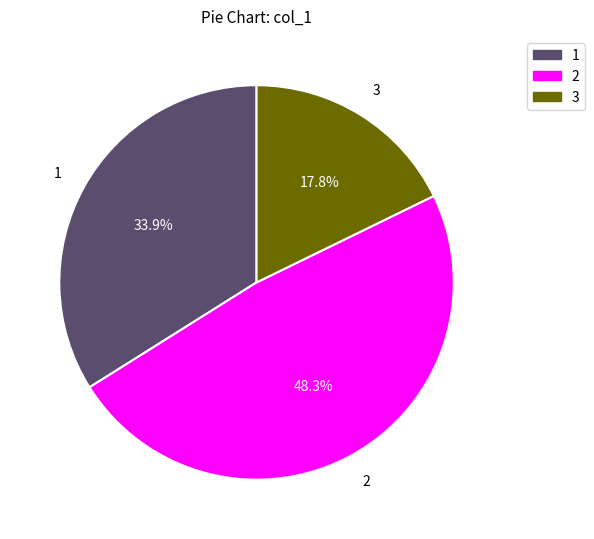

What is the ratio of the value at 1 to the value at 3?

1.9